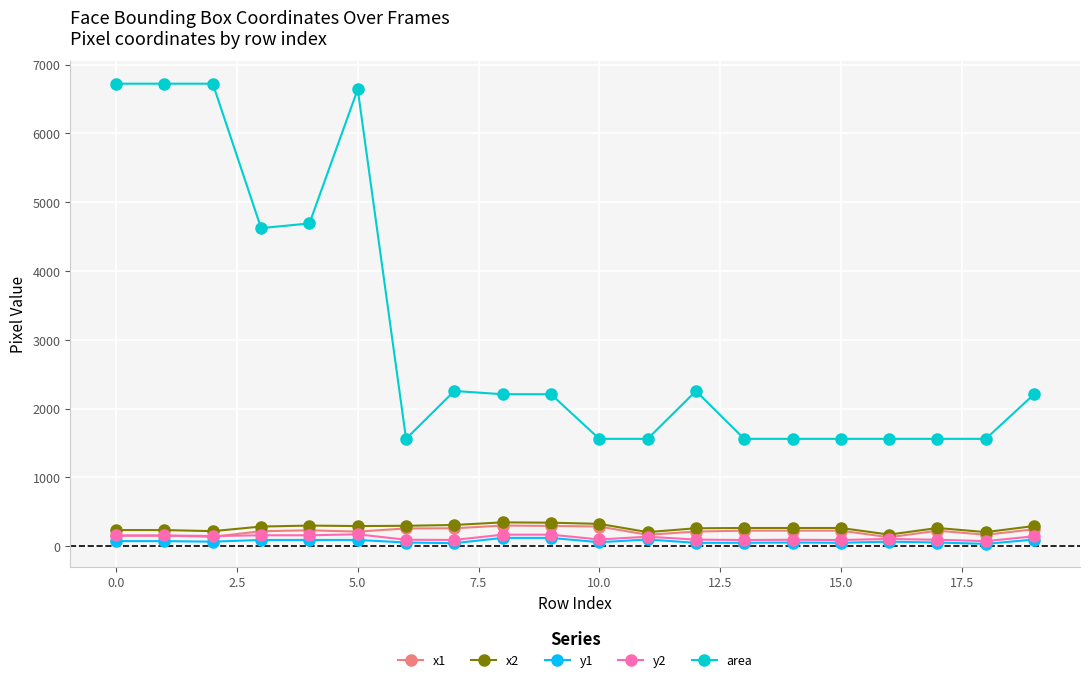

At how many categories does at least one series exceed 4148?

6